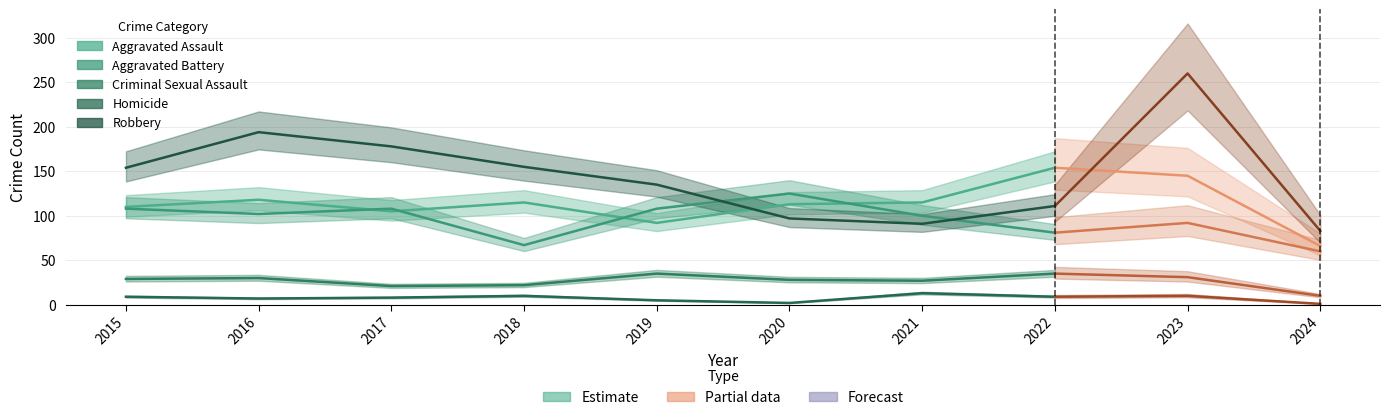

At how many categories does at least one series exceed 177?

3